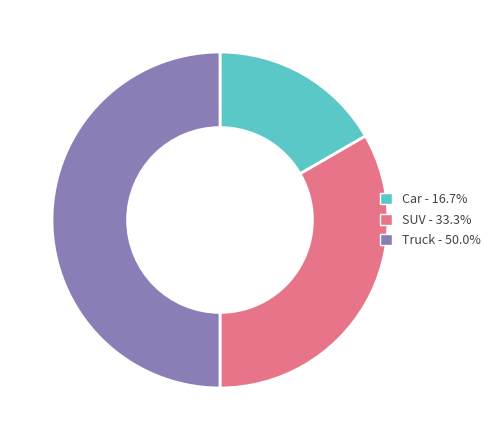

True or false: Car accounts for 17% of the total.

True